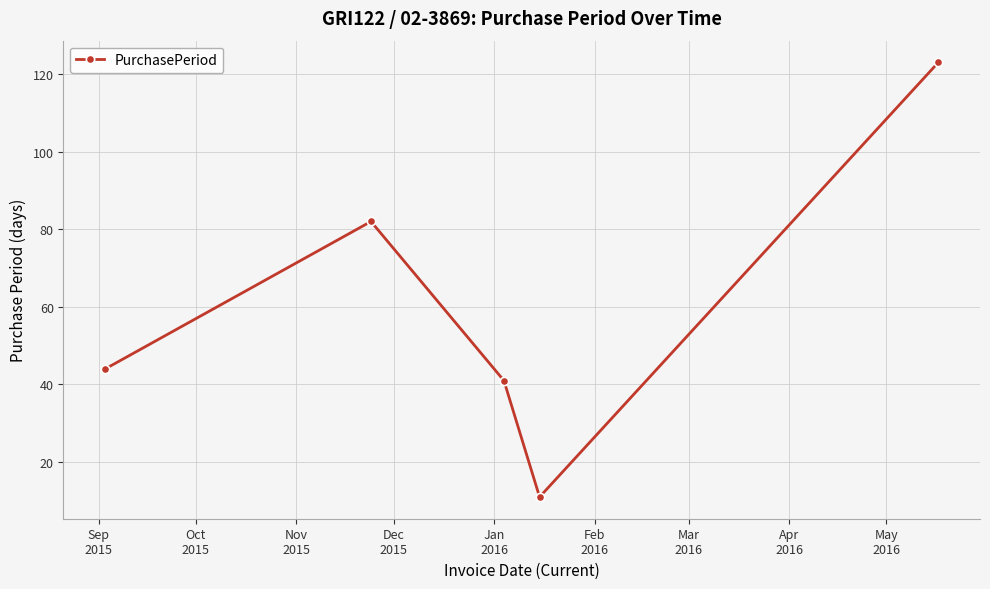

What is the value of the 4th point from the left?

11